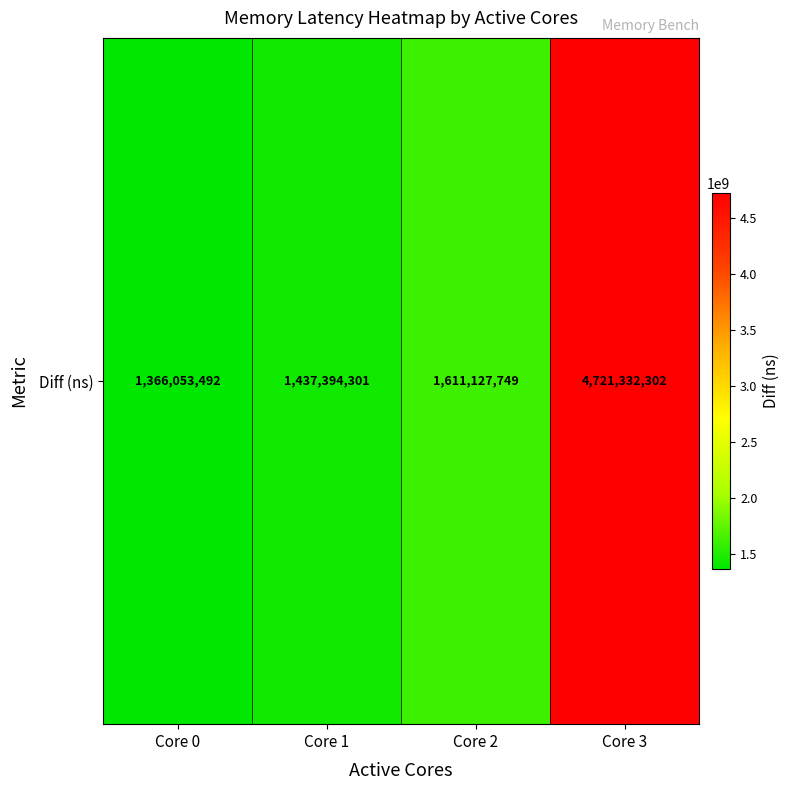

Which label corresponds to the smallest value in the chart?

Core 0